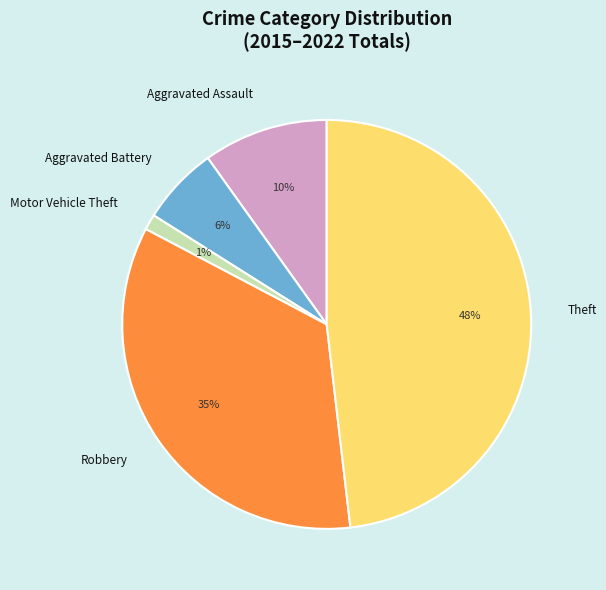

To the nearest percent, what percentage of the pie is Aggravated Assault?

10%